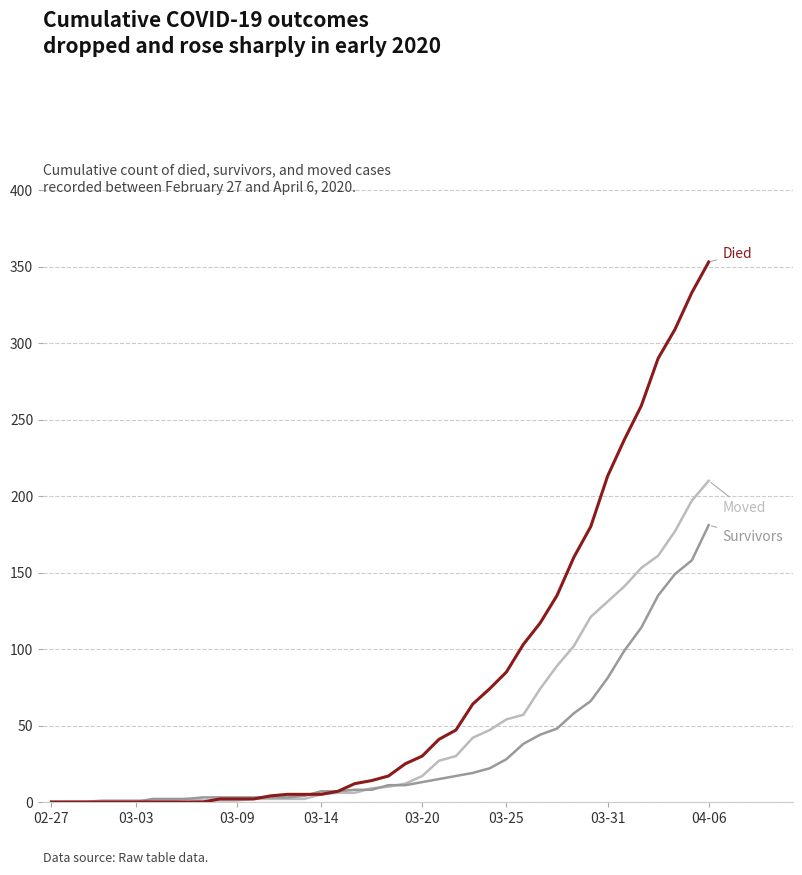

What is the maximum value shown in the chart?

353